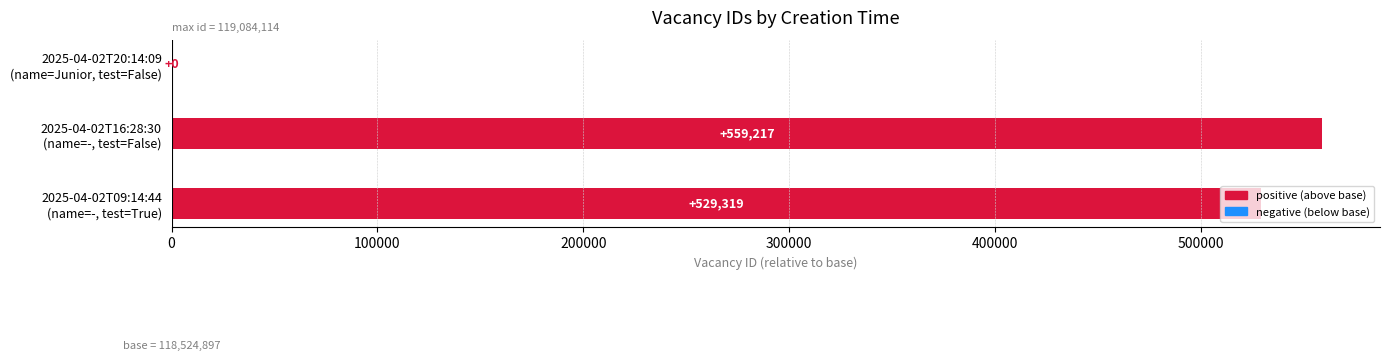

What is the average value?

362845